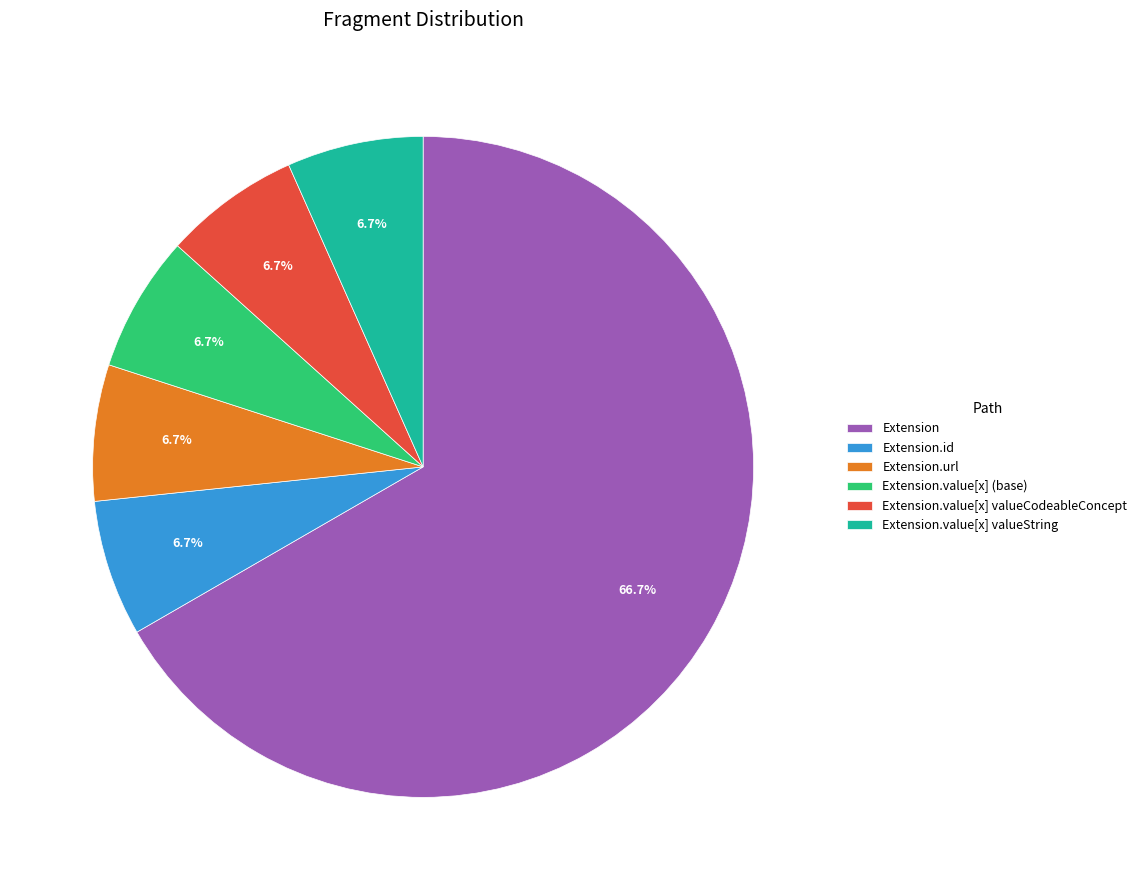

How many slices are in this pie chart?

6